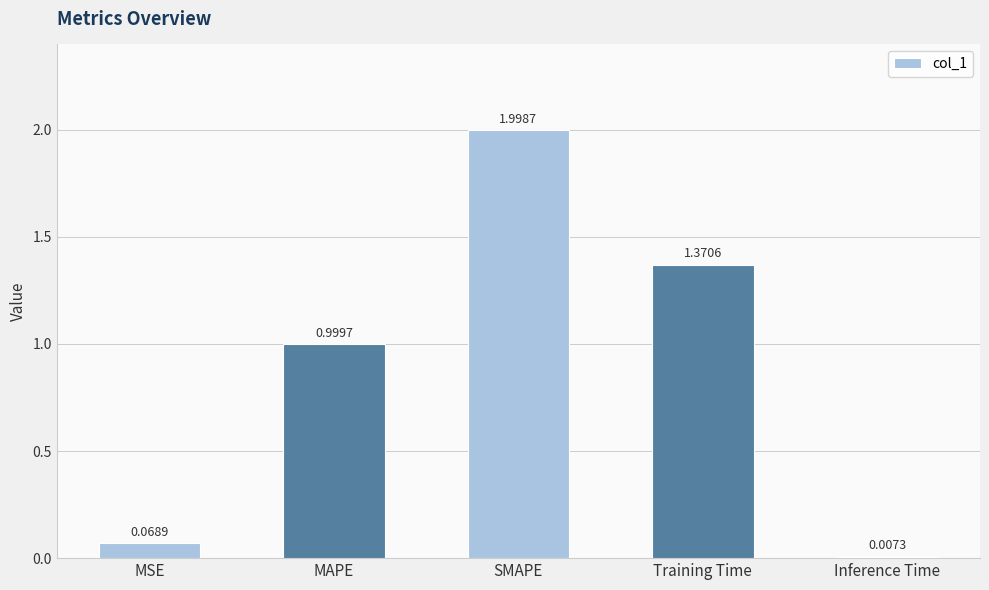

How many distinct data groups are displayed?

1